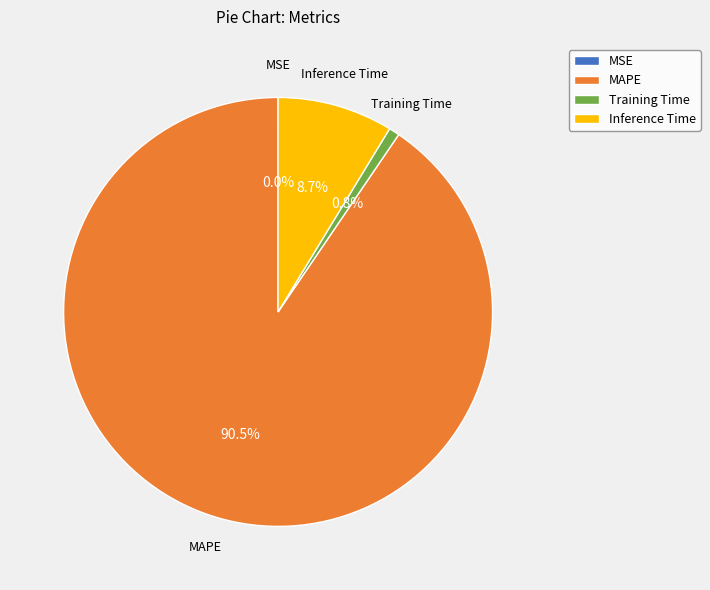

Does Training Time account for over 50% of the chart?

No